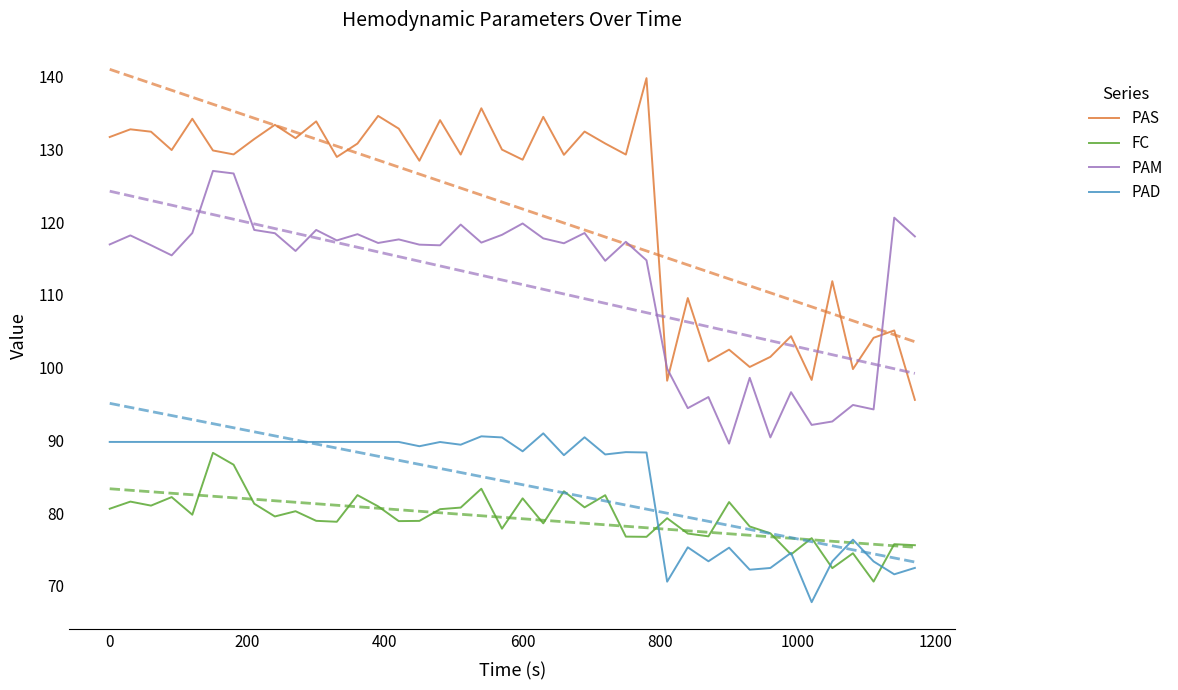

Rank the series by their maximum value, from lowest to highest.

FC, PAD, PAM, PAS